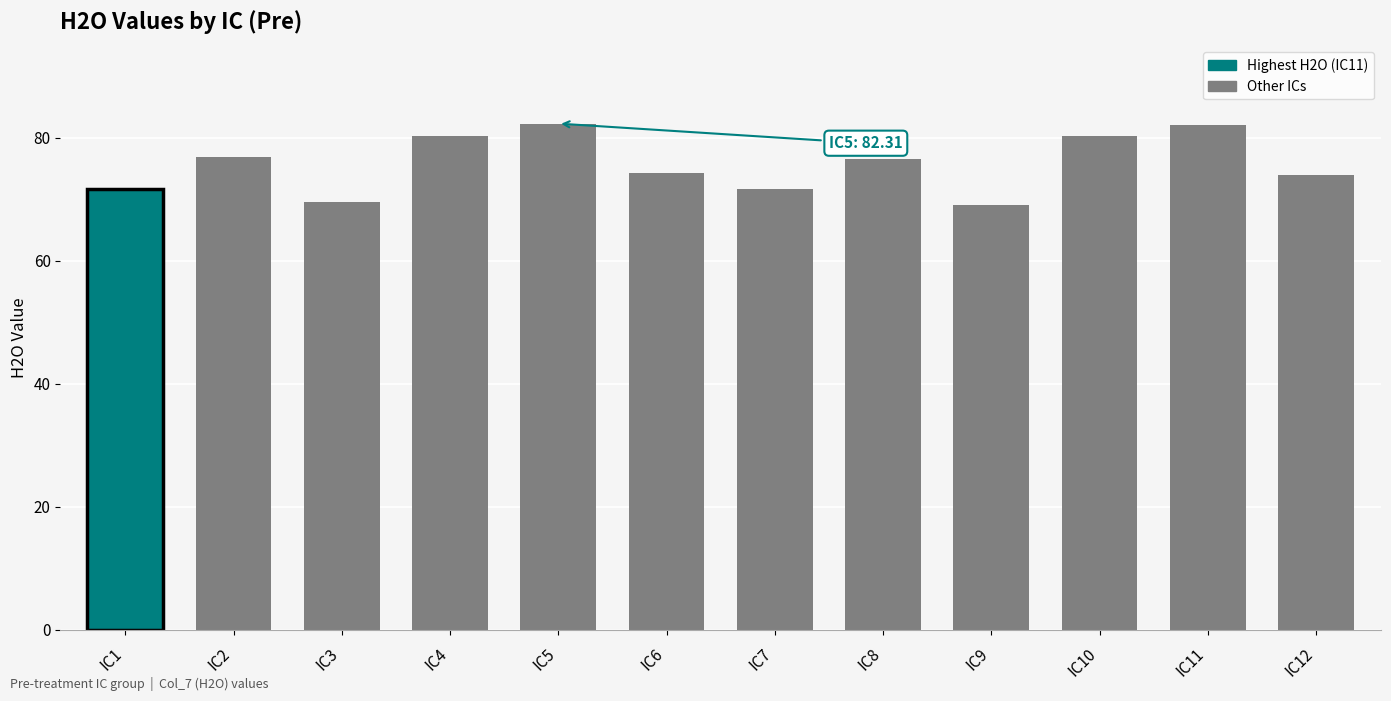

What is the value of the 1st bar from the left?

71.7